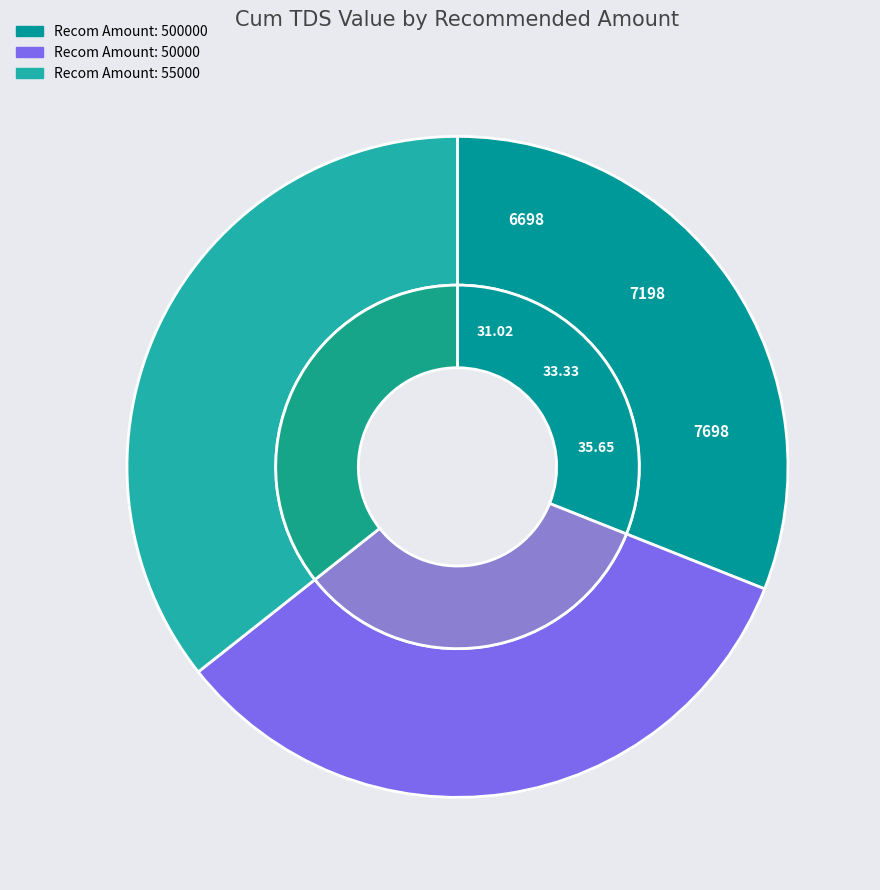

How many slices are in this pie chart?

3